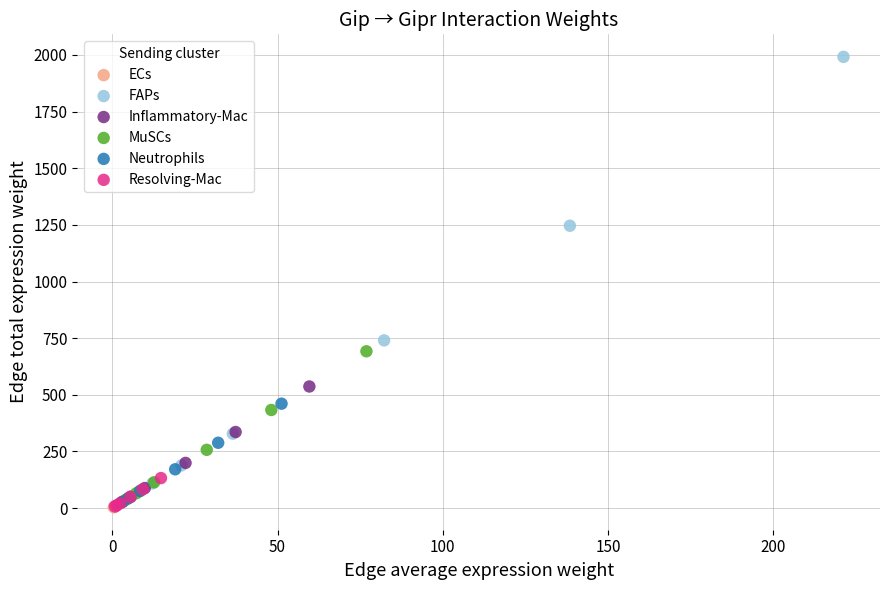

Which series contains the highest Y value?

FAPs